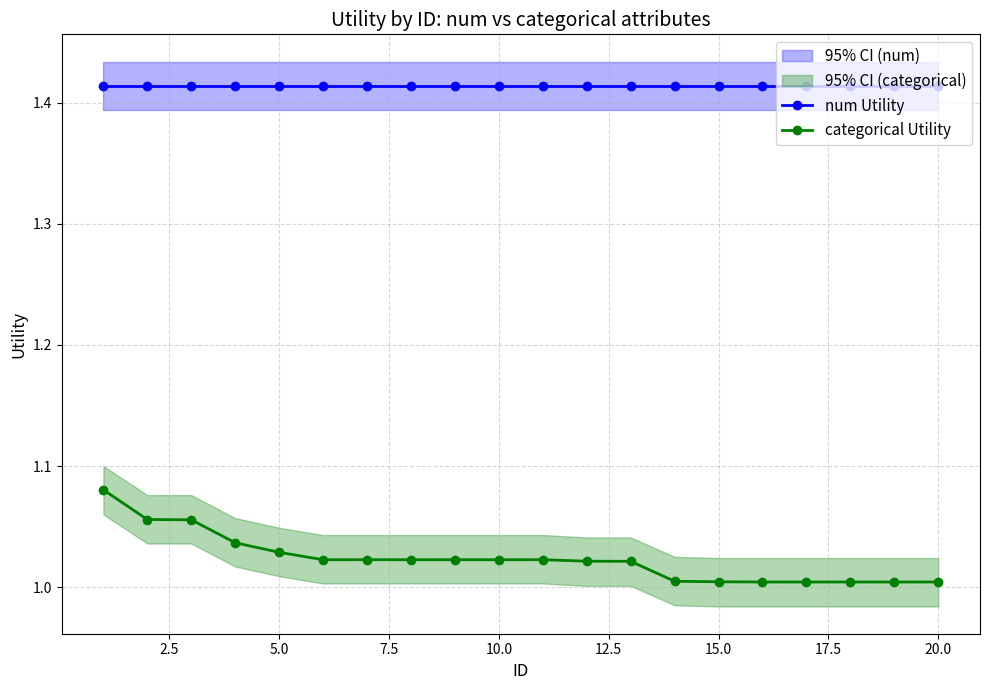

True or false: num Utility and categorical Utility intersect in this chart.

False